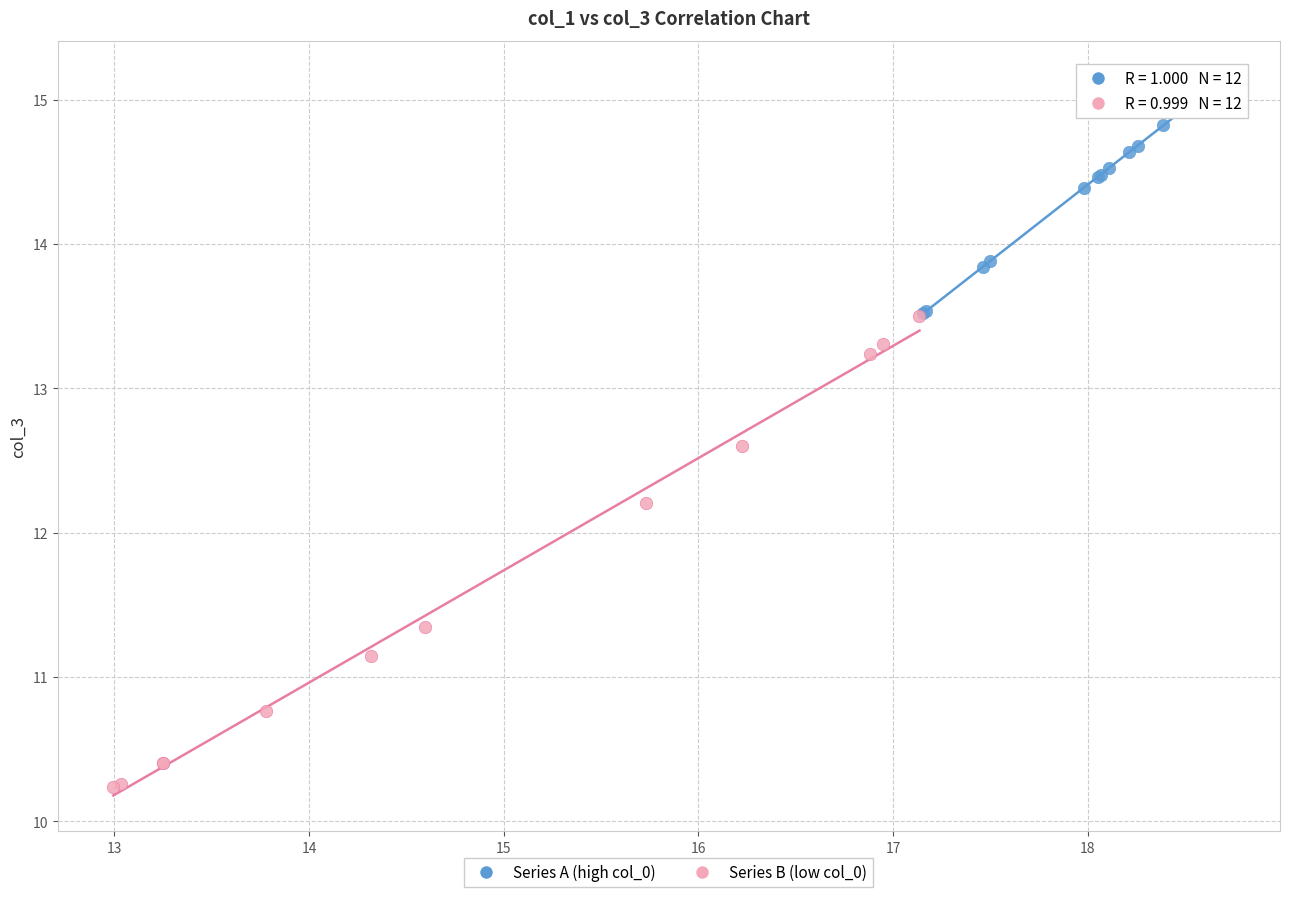

Which series has the widest spread of Y values?

Series B (low col_0)